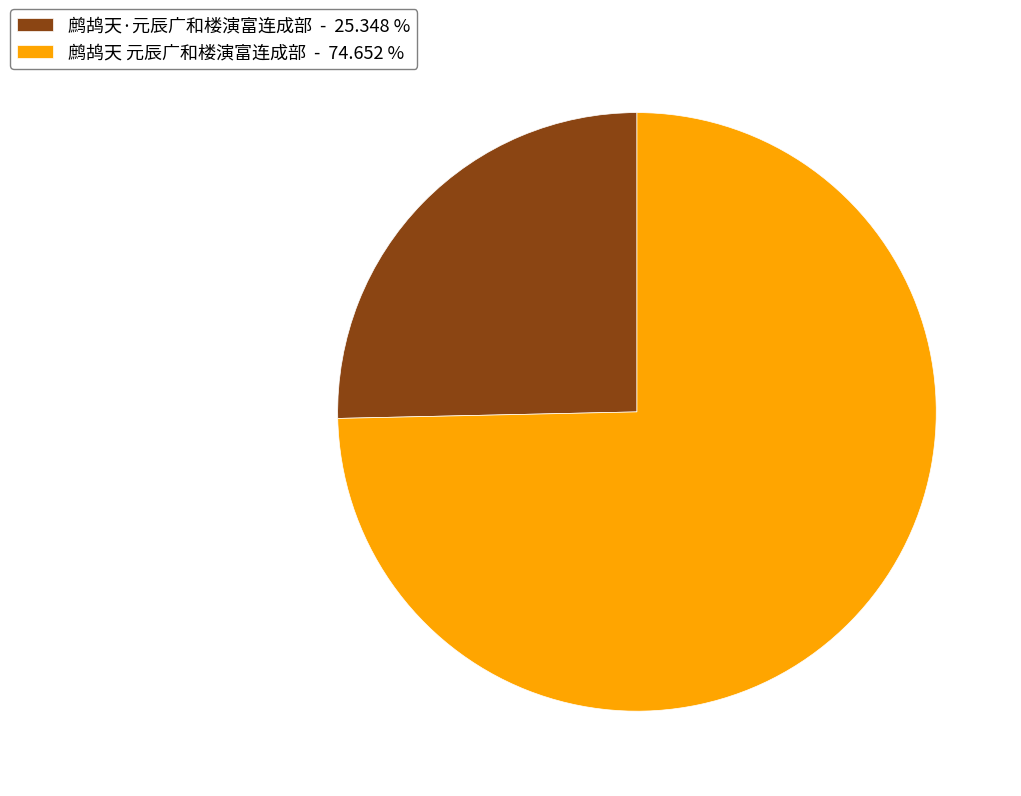

Between 鹧鸪天·元辰广和楼演富连成部 and 鹧鸪天 元辰广和楼演富连成部, which is larger?

鹧鸪天 元辰广和楼演富连成部